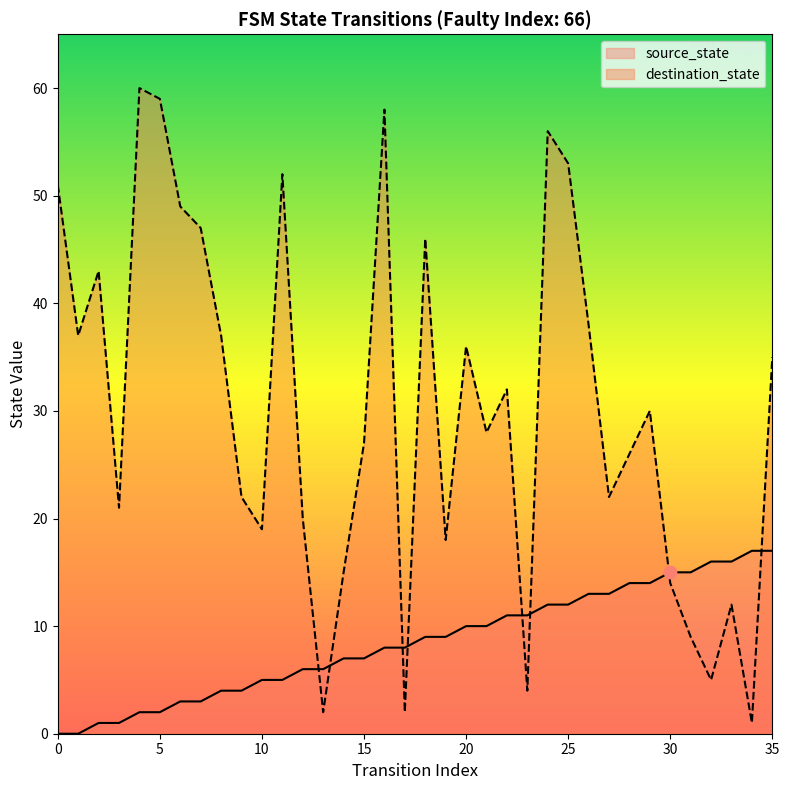

At how many categories does at least one series exceed 45?

10